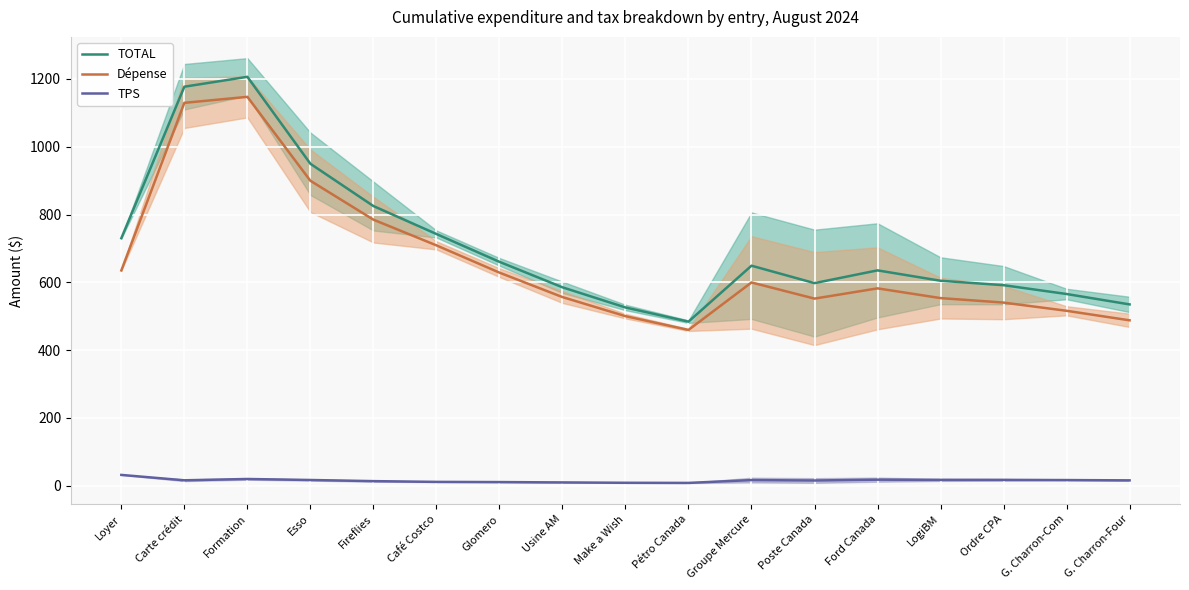

At which label does TPS first exceed 15?

Loyer